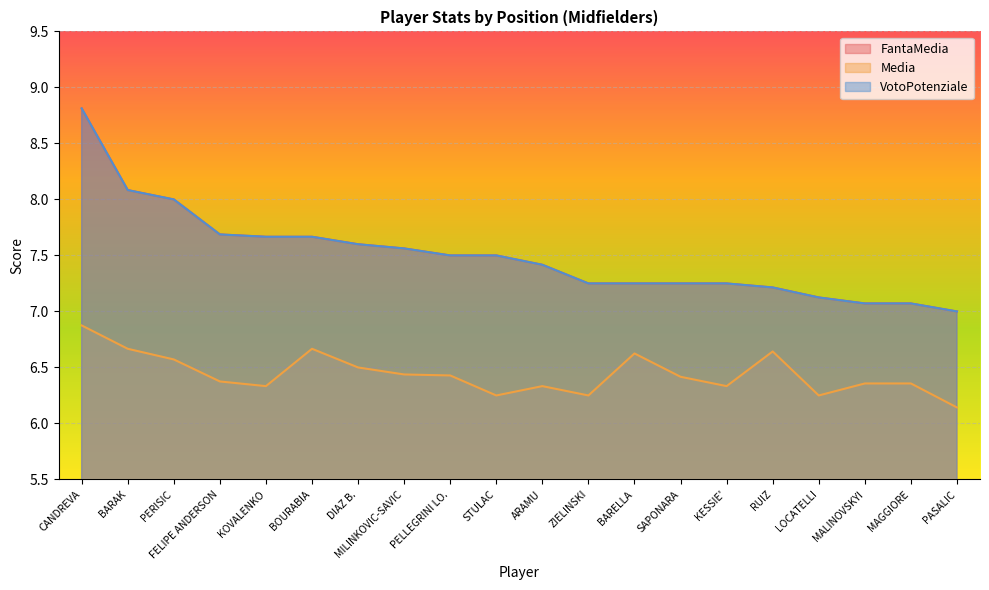

What is the total value across all series at BARAK?

22.8